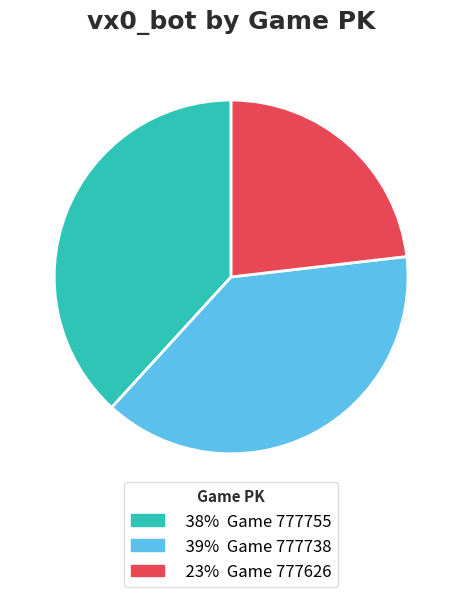

Is there a majority slice in this chart?

No